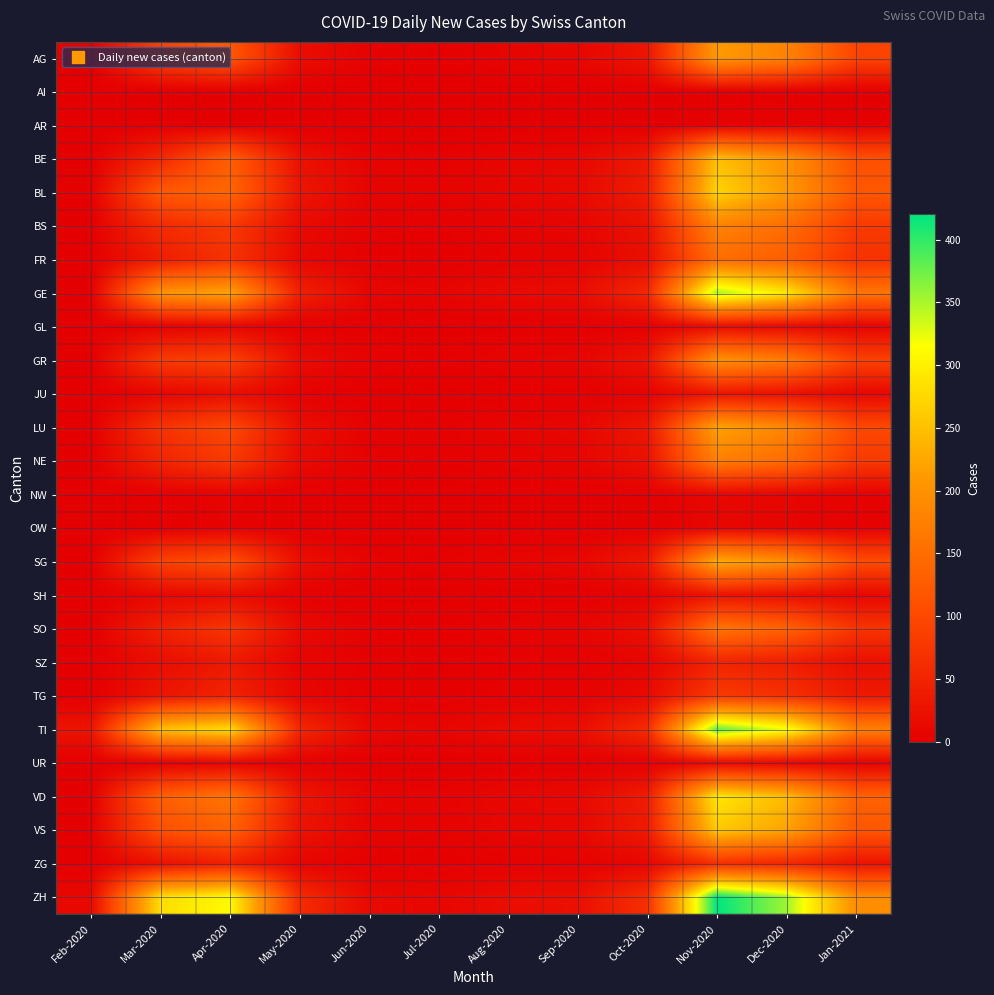

Reading right to left, list all the values displayed in this chart.

AG: Jan-2021=95	Dec-2020=180	Nov-2020=210	Oct-2020=30	Sep-2020=10	Aug-2020=8	Jul-2020=3	Jun-2020=5	May-2020=20	Apr-2020=120	Mar-2020=87	Feb-2020=0
AI: Jan-2021=1	Dec-2020=3	Nov-2020=2	Oct-2020=0	Sep-2020=0	Aug-2020=0	Jul-2020=0	Jun-2020=0	May-2020=0	Apr-2020=0	Mar-2020=0	Feb-2020=0
AR: Jan-2021=2	Dec-2020=5	Nov-2020=4	Oct-2020=0	Sep-2020=0	Aug-2020=0	Jul-2020=0	Jun-2020=0	May-2020=0	Apr-2020=0	Mar-2020=0	Feb-2020=0
BE: Jan-2021=110	Dec-2020=200	Nov-2020=250	Oct-2020=35	Sep-2020=12	Aug-2020=9	Jul-2020=4	Jun-2020=6	May-2020=25	Apr-2020=130	Mar-2020=55	Feb-2020=0
BL: Jan-2021=120	Dec-2020=210	Nov-2020=270	Oct-2020=40	Sep-2020=14	Aug-2020=10	Jul-2020=5	Jun-2020=7	May-2020=30	Apr-2020=140	Mar-2020=120	Feb-2020=2
BS: Jan-2021=80	Dec-2020=150	Nov-2020=180	Oct-2020=25	Sep-2020=8	Aug-2020=6	Jul-2020=3	Jun-2020=4	May-2020=15	Apr-2020=80	Mar-2020=60	Feb-2020=0
FR: Jan-2021=70	Dec-2020=130	Nov-2020=150	Oct-2020=20	Sep-2020=7	Aug-2020=5	Jul-2020=2	Jun-2020=3	May-2020=12	Apr-2020=70	Mar-2020=40	Feb-2020=0
GE: Jan-2021=160	Dec-2020=290	Nov-2020=350	Oct-2020=55	Sep-2020=18	Aug-2020=15	Jul-2020=8	Jun-2020=10	May-2020=45	Apr-2020=220	Mar-2020=200	Feb-2020=0
GL: Jan-2021=8	Dec-2020=15	Nov-2020=18	Oct-2020=3	Sep-2020=1	Aug-2020=1	Jul-2020=0	Jun-2020=1	May-2020=2	Apr-2020=10	Mar-2020=5	Feb-2020=0
GR: Jan-2021=90	Dec-2020=170	Nov-2020=200	Oct-2020=28	Sep-2020=9	Aug-2020=7	Jul-2020=3	Jun-2020=5	May-2020=18	Apr-2020=90	Mar-2020=80	Feb-2020=0
JU: Jan-2021=12	Dec-2020=25	Nov-2020=30	Oct-2020=6	Sep-2020=2	Aug-2020=2	Jul-2020=1	Jun-2020=1	May-2020=4	Apr-2020=20	Mar-2020=10	Feb-2020=0
LU: Jan-2021=100	Dec-2020=185	Nov-2020=220	Oct-2020=32	Sep-2020=10	Aug-2020=8	Jul-2020=4	Jun-2020=5	May-2020=20	Apr-2020=100	Mar-2020=70	Feb-2020=0
NE: Jan-2021=80	Dec-2020=148	Nov-2020=175	Oct-2020=25	Sep-2020=8	Aug-2020=6	Jul-2020=3	Jun-2020=4	May-2020=16	Apr-2020=80	Mar-2020=50	Feb-2020=0
NW: Jan-2021=5	Dec-2020=10	Nov-2020=12	Oct-2020=2	Sep-2020=1	Aug-2020=1	Jul-2020=0	Jun-2020=0	May-2020=1	Apr-2020=6	Mar-2020=3	Feb-2020=0
OW: Jan-2021=4	Dec-2020=8	Nov-2020=10	Oct-2020=2	Sep-2020=1	Aug-2020=1	Jul-2020=0	Jun-2020=0	May-2020=1	Apr-2020=5	Mar-2020=2	Feb-2020=0
SG: Jan-2021=105	Dec-2020=195	Nov-2020=230	Oct-2020=34	Sep-2020=11	Aug-2020=9	Jul-2020=4	Jun-2020=6	May-2020=22	Apr-2020=110	Mar-2020=90	Feb-2020=0
SH: Jan-2021=11	Dec-2020=22	Nov-2020=28	Oct-2020=5	Sep-2020=2	Aug-2020=2	Jul-2020=1	Jun-2020=1	May-2020=3	Apr-2020=18	Mar-2020=12	Feb-2020=0
SO: Jan-2021=73	Dec-2020=135	Nov-2020=160	Oct-2020=22	Sep-2020=7	Aug-2020=6	Jul-2020=3	Jun-2020=4	May-2020=15	Apr-2020=75	Mar-2020=45	Feb-2020=0
SZ: Jan-2021=22	Dec-2020=42	Nov-2020=50	Oct-2020=8	Sep-2020=3	Aug-2020=3	Jul-2020=1	Jun-2020=2	May-2020=7	Apr-2020=35	Mar-2020=20	Feb-2020=0
TG: Jan-2021=36	Dec-2020=68	Nov-2020=80	Oct-2020=14	Sep-2020=5	Aug-2020=4	Jul-2020=2	Jun-2020=3	May-2020=10	Apr-2020=50	Mar-2020=30	Feb-2020=0
TI: Jan-2021=175	Dec-2020=320	Nov-2020=380	Oct-2020=60	Sep-2020=20	Aug-2020=17	Jul-2020=9	Jun-2020=12	May-2020=55	Apr-2020=280	Mar-2020=250	Feb-2020=28
UR: Jan-2021=6	Dec-2020=12	Nov-2020=14	Oct-2020=2	Sep-2020=1	Aug-2020=1	Jul-2020=0	Jun-2020=0	May-2020=2	Apr-2020=8	Mar-2020=4	Feb-2020=0
VD: Jan-2021=135	Dec-2020=245	Nov-2020=290	Oct-2020=40	Sep-2020=13	Aug-2020=11	Jul-2020=6	Jun-2020=8	May-2020=32	Apr-2020=160	Mar-2020=130	Feb-2020=0
VS: Jan-2021=120	Dec-2020=220	Nov-2020=260	Oct-2020=37	Sep-2020=12	Aug-2020=10	Jul-2020=5	Jun-2020=7	May-2020=27	Apr-2020=135	Mar-2020=110	Feb-2020=1
ZG: Jan-2021=28	Dec-2020=55	Nov-2020=65	Oct-2020=10	Sep-2020=4	Aug-2020=3	Jul-2020=2	Jun-2020=2	May-2020=9	Apr-2020=45	Mar-2020=25	Feb-2020=0
ZH: Jan-2021=195	Dec-2020=355	Nov-2020=420	Oct-2020=65	Sep-2020=22	Aug-2020=19	Jul-2020=10	Jun-2020=14	May-2020=60	Apr-2020=310	Mar-2020=280	Feb-2020=12